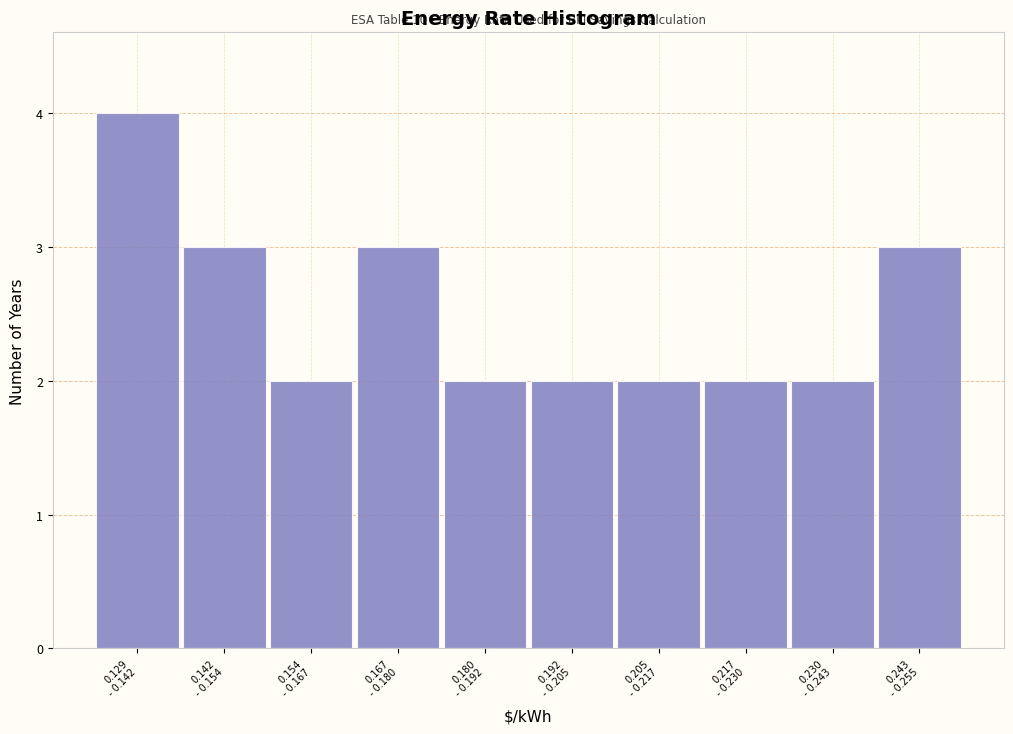

Reading left to right, list all the values displayed in this chart.

4	3	2	3	2	2	2	2	2	3